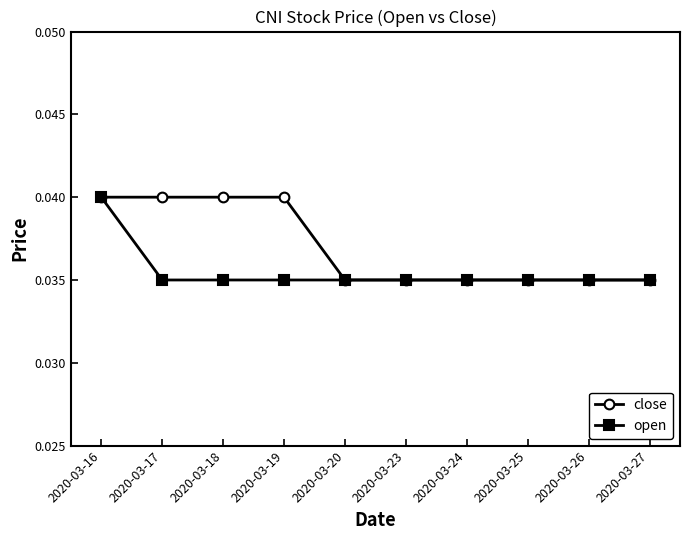

What is the sum of all close values?

0.4